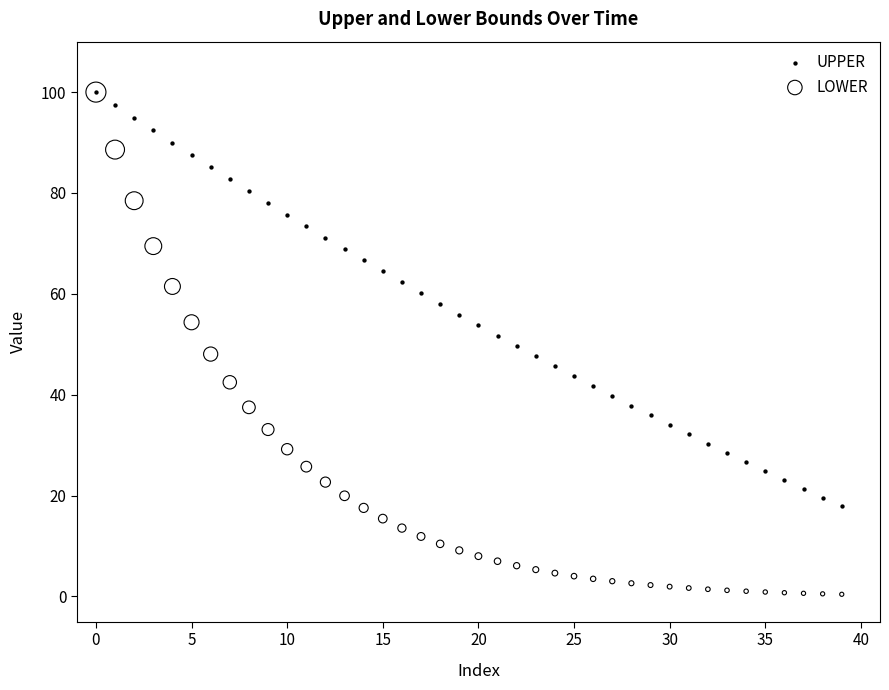

Which series has the widest spread of Y values?

LOWER